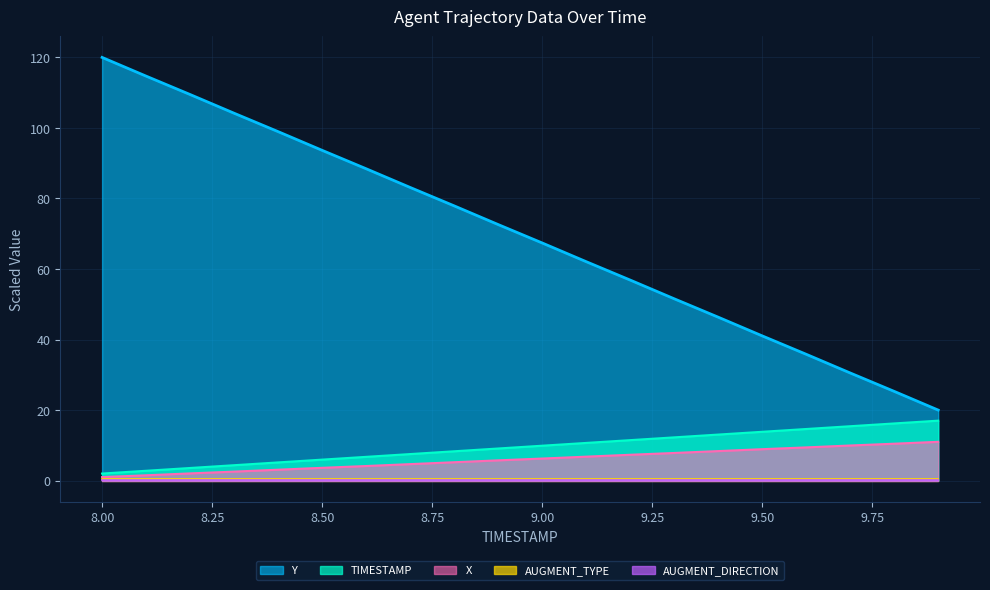

True or false: X has a value of 8.9 at 9.50.

True